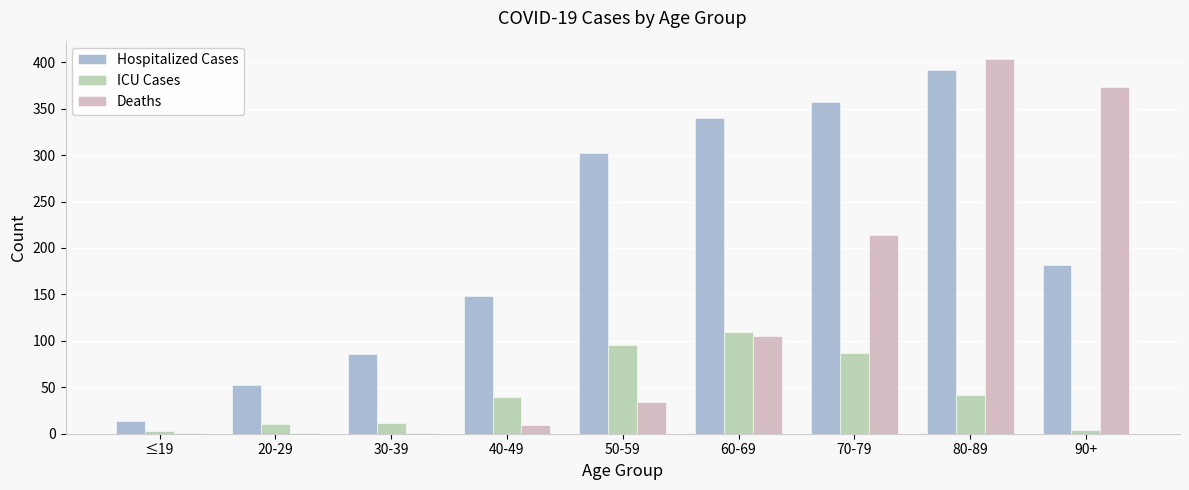

Which series changed the most between 80-89 and 90+?

Hospitalized Cases